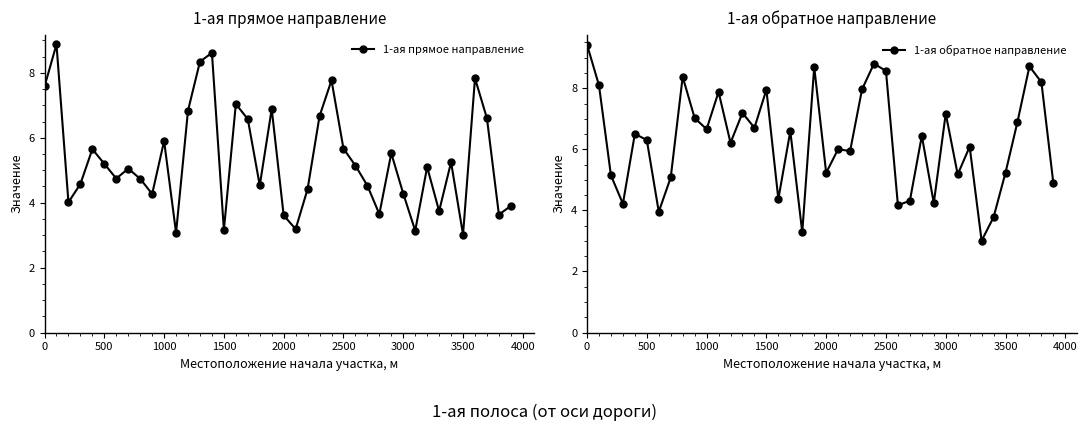

What is the difference between the maximum and second lowest values in the 1-ая прямое направление series?

5.8